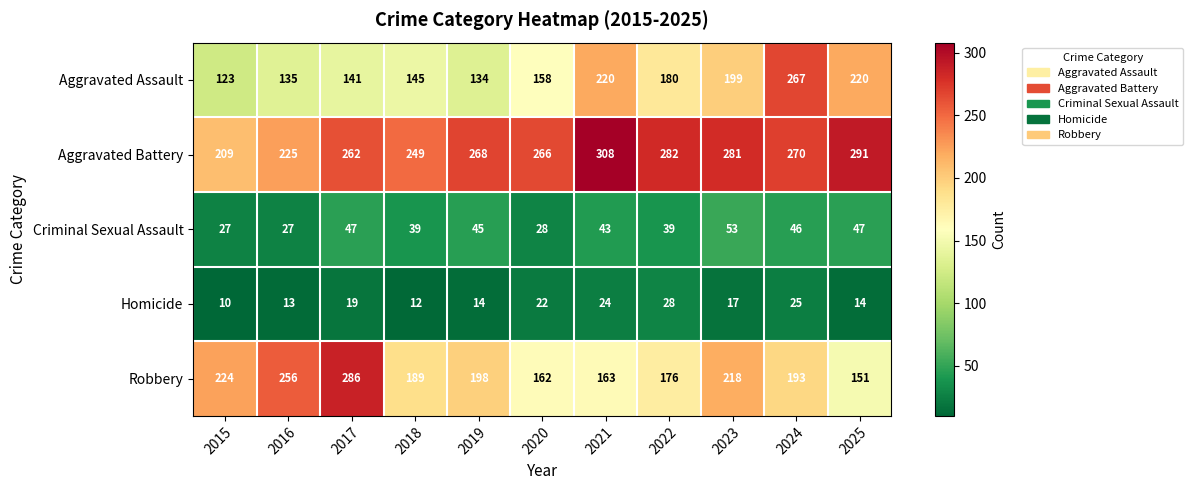

What is the lowest value of the Aggravated Battery series?

209